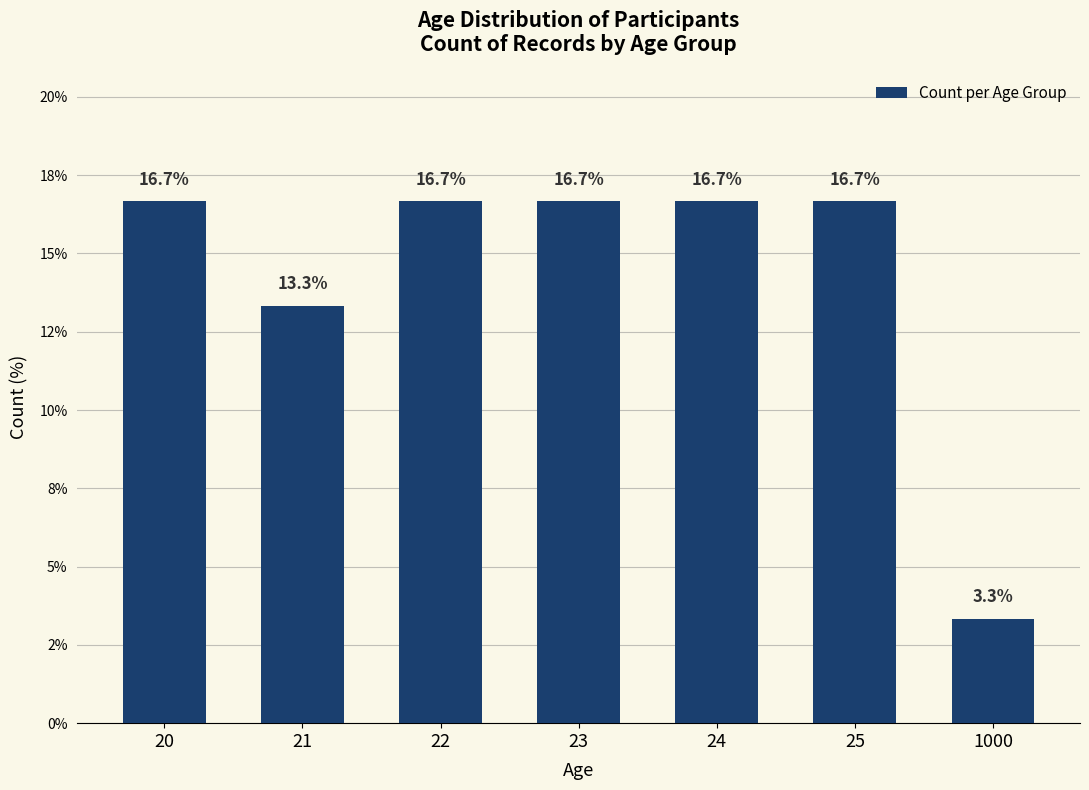

The chart shows a value of 16.7 at 22. True or false?

True